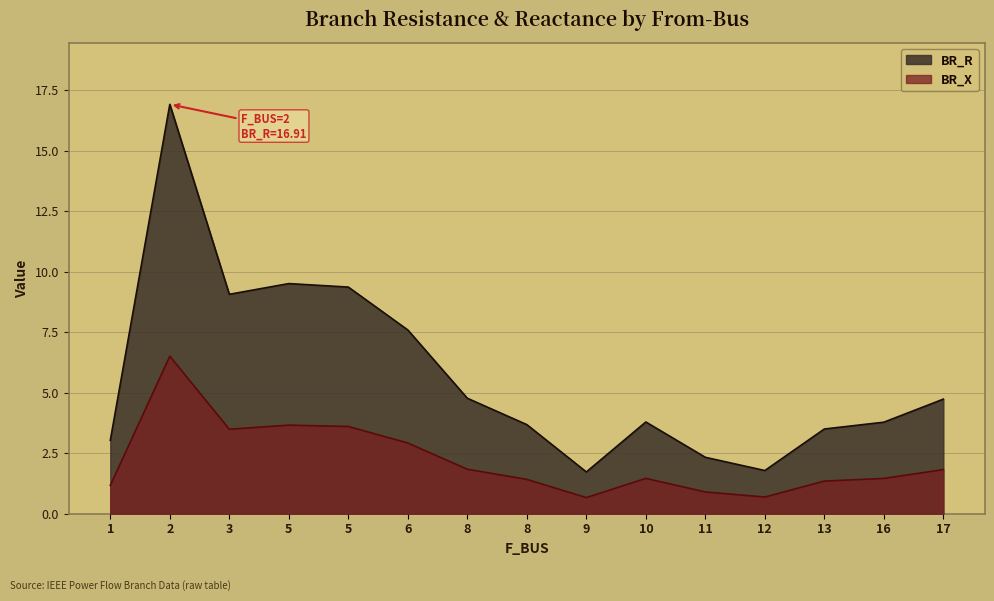

How many interior local peaks does the BR_X series have?

3